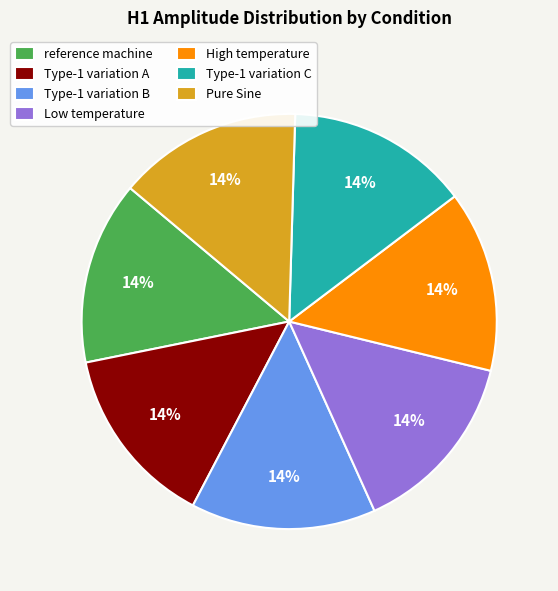

Do reference machine and Type-1 variation C together represent more than half of the pie?

No